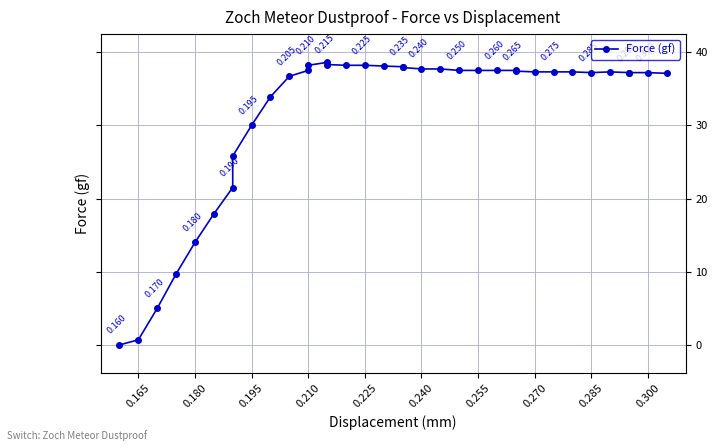

How many distinct data groups are displayed?

1